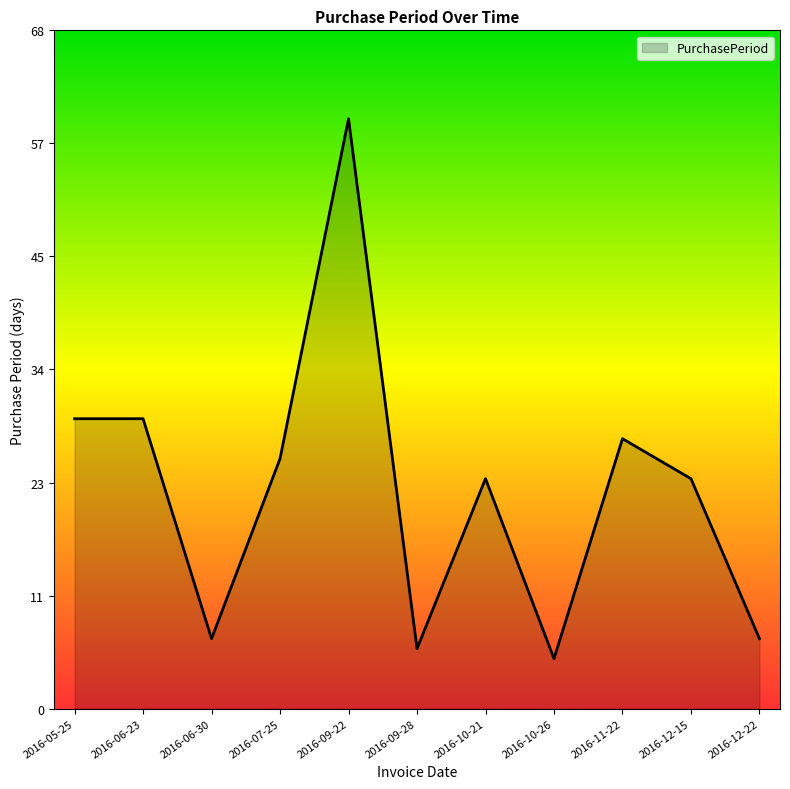

What position from the right is 2016-10-21?

5